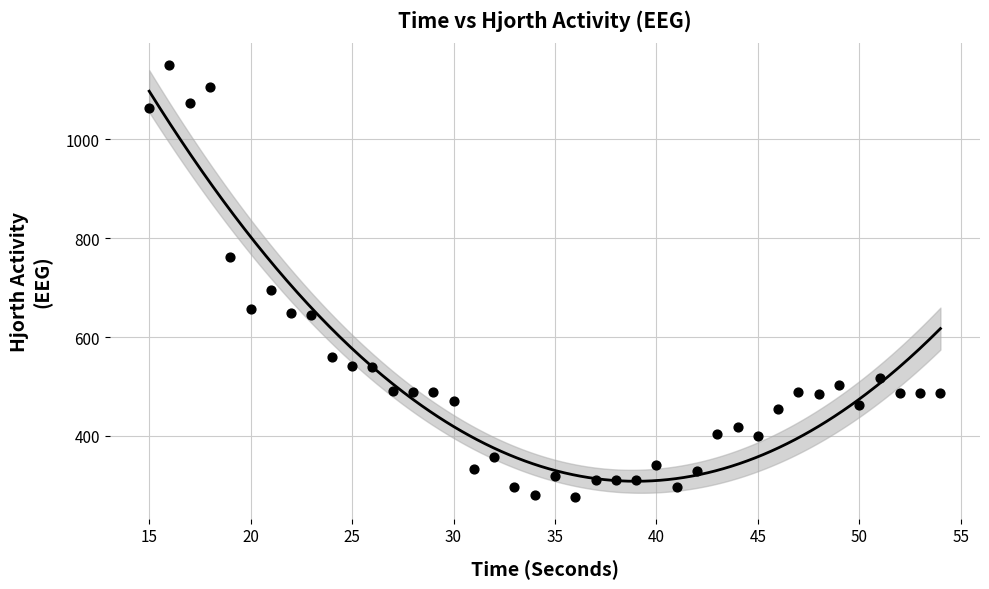

What is the range of Y values (max minus min)?

875.0